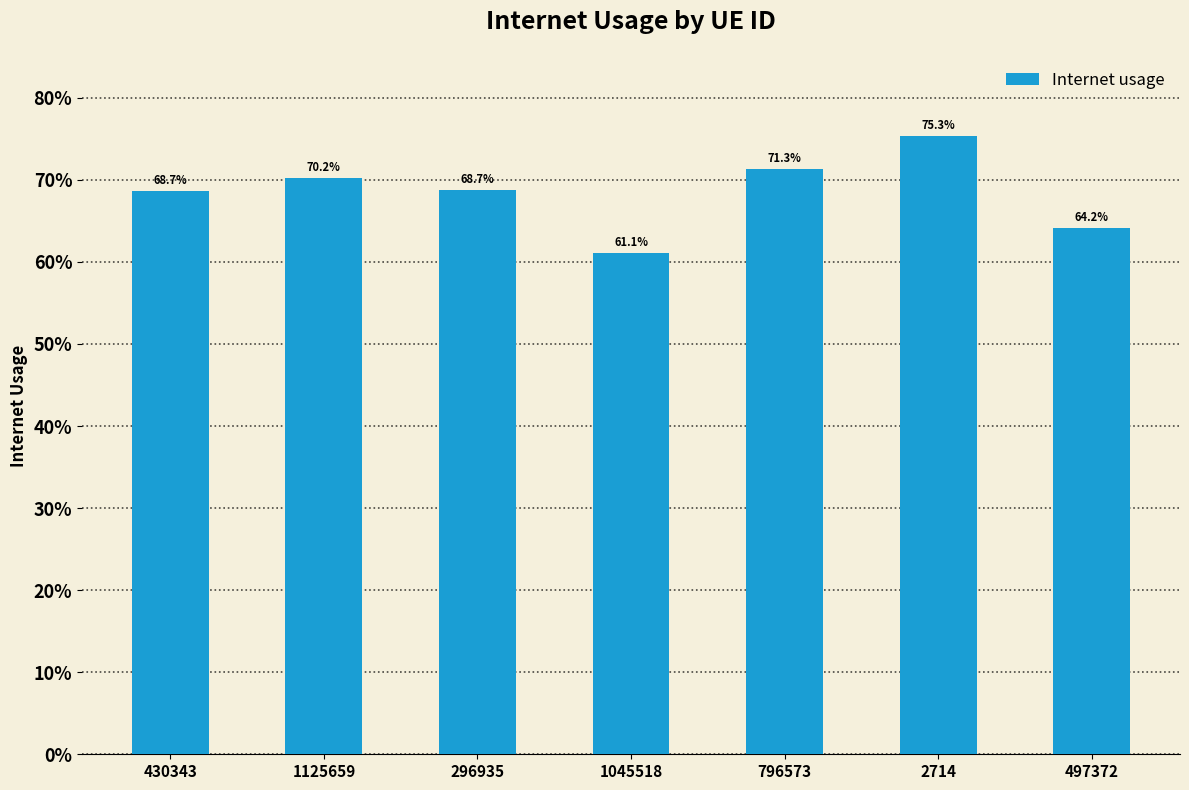

Where is the data nearest to the value 0?

1045518